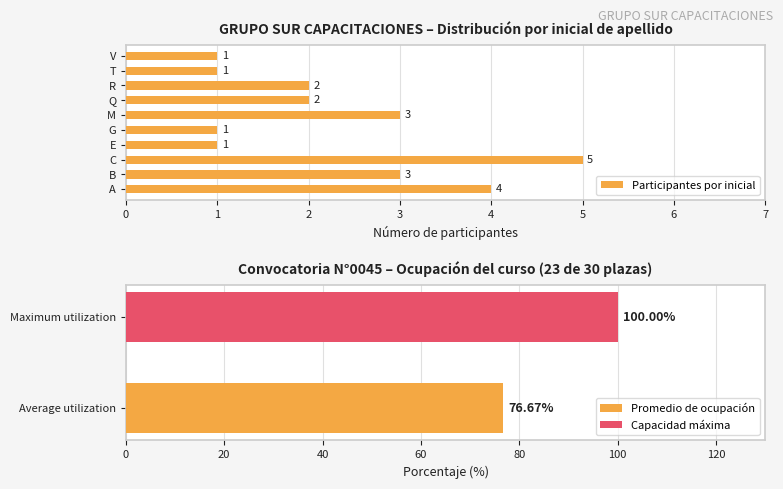

What is the value of the 1st bar from the left?

4